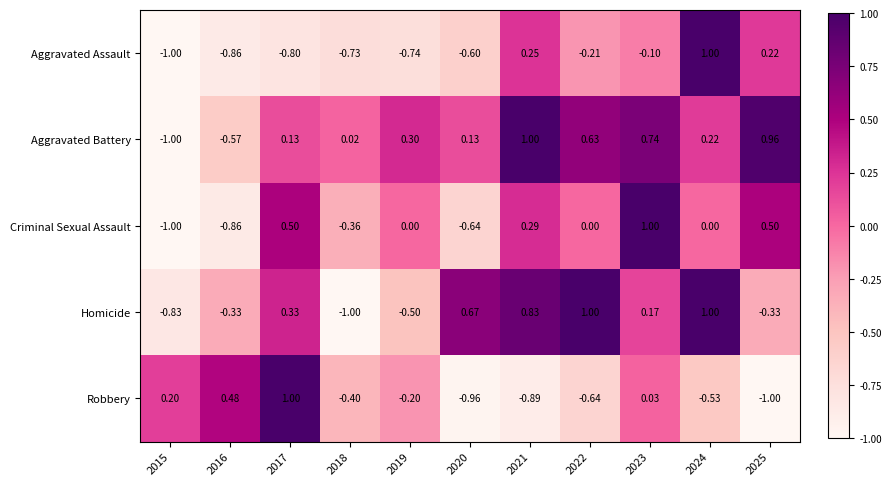

How many data points does each series have?

11